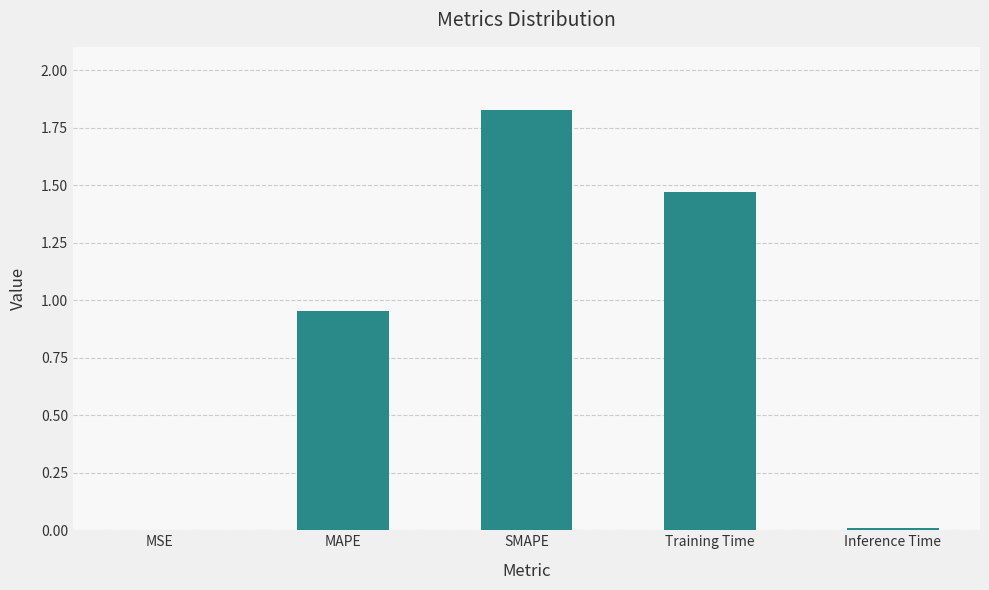

Is it true that the value at Training Time is 2.6?

False